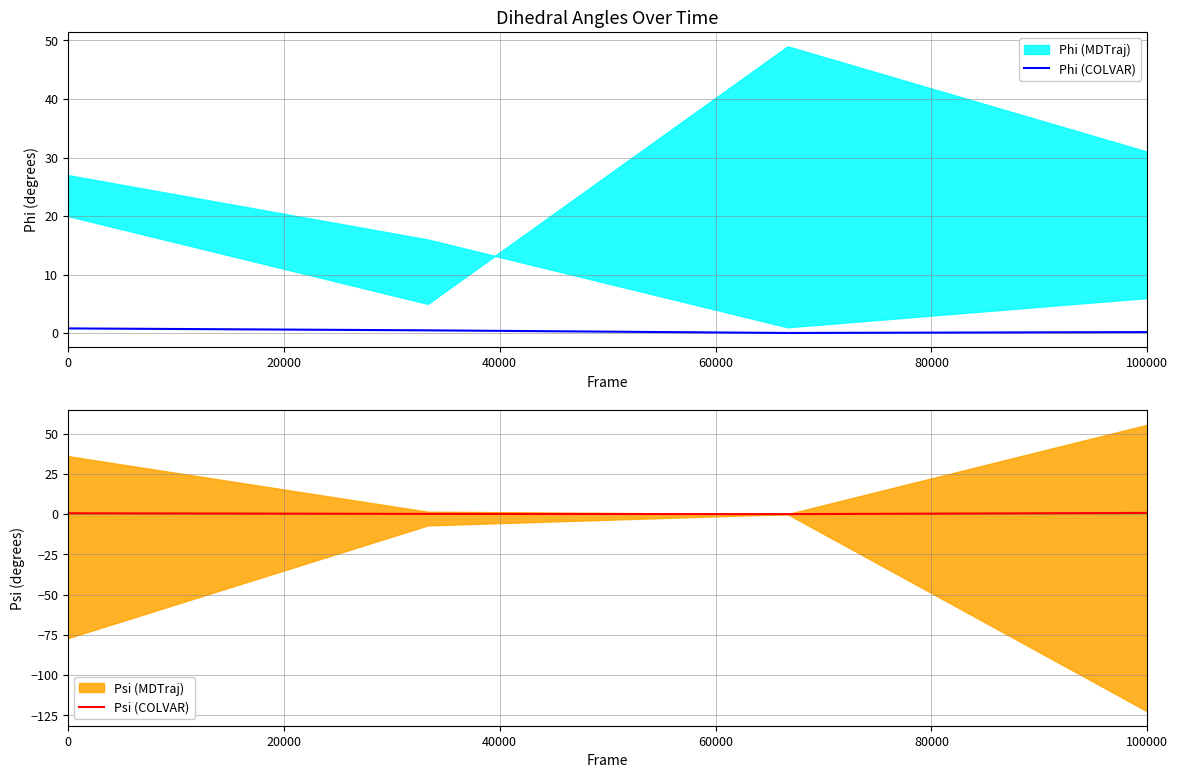

In Phi (COLVAR), how many points are lower than both neighbors (excluding endpoints)?

1